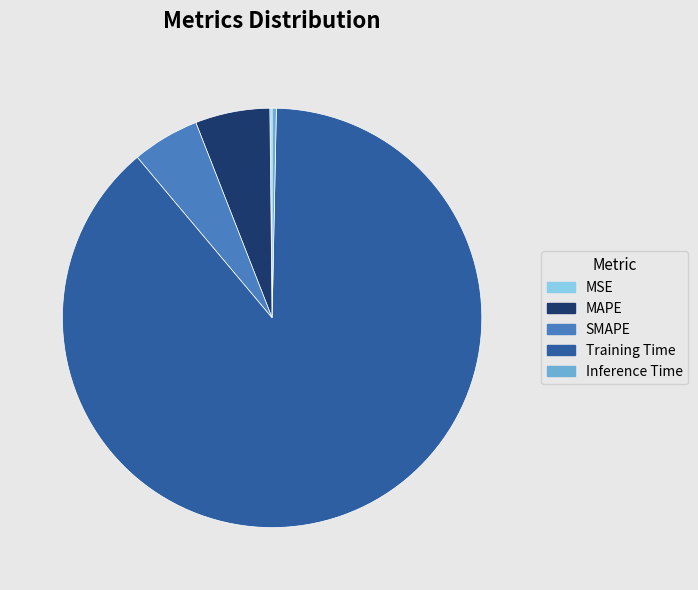

What is the largest slice in the pie chart?

Training Time